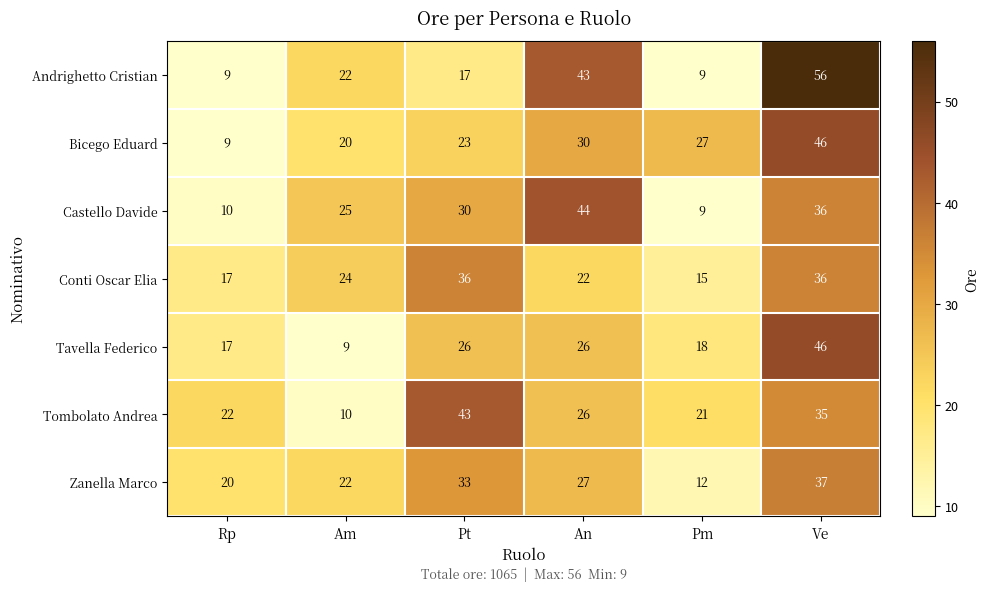

What is the difference between the maximum and minimum values in the Tavella Federico series?

37